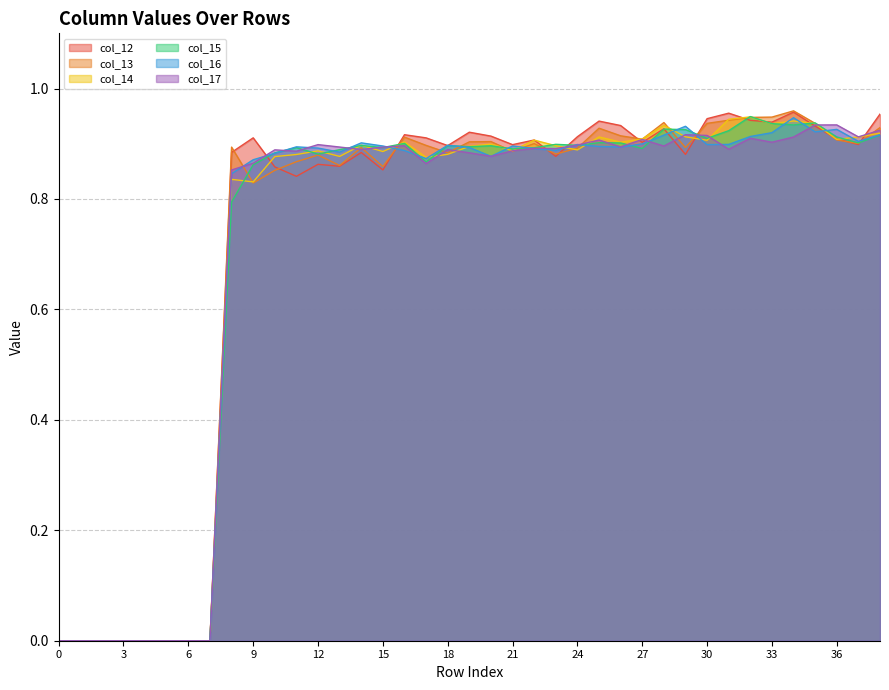

Which series has the largest range (max minus min)?

col_13